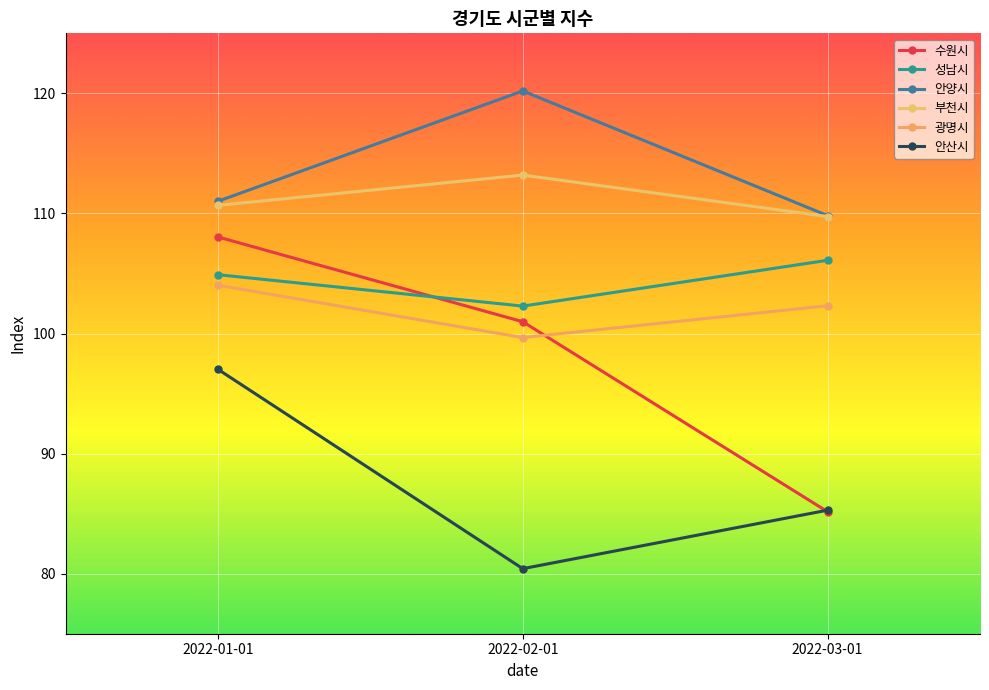

What is the value of the 수원시 point at the 3rd from the left?

85.2